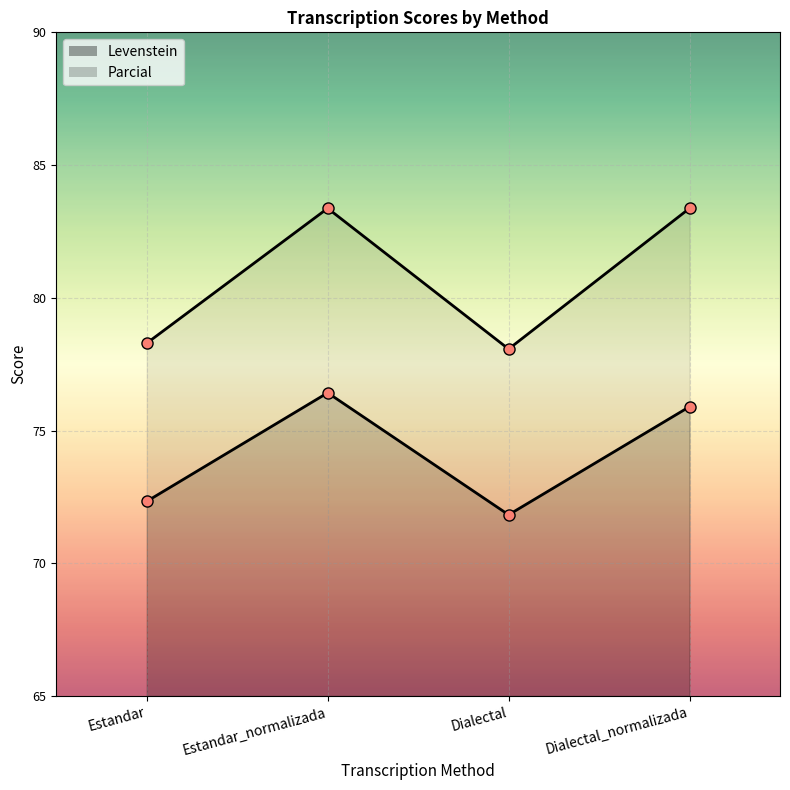

Where is Parcial nearest to the value 80?

Estandar